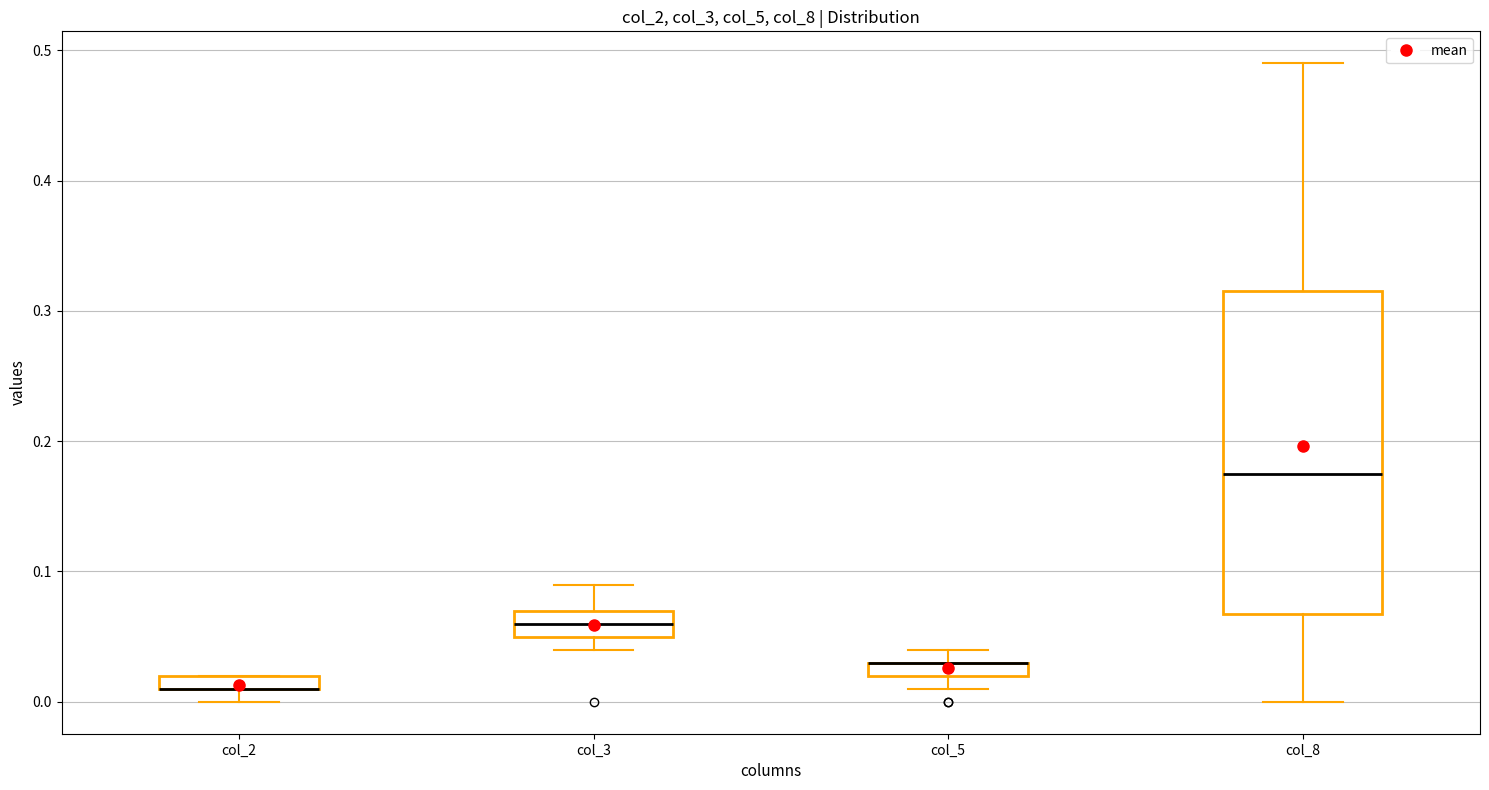

Comparing the boxes themselves (not the whiskers), which one is the tallest?

col_8